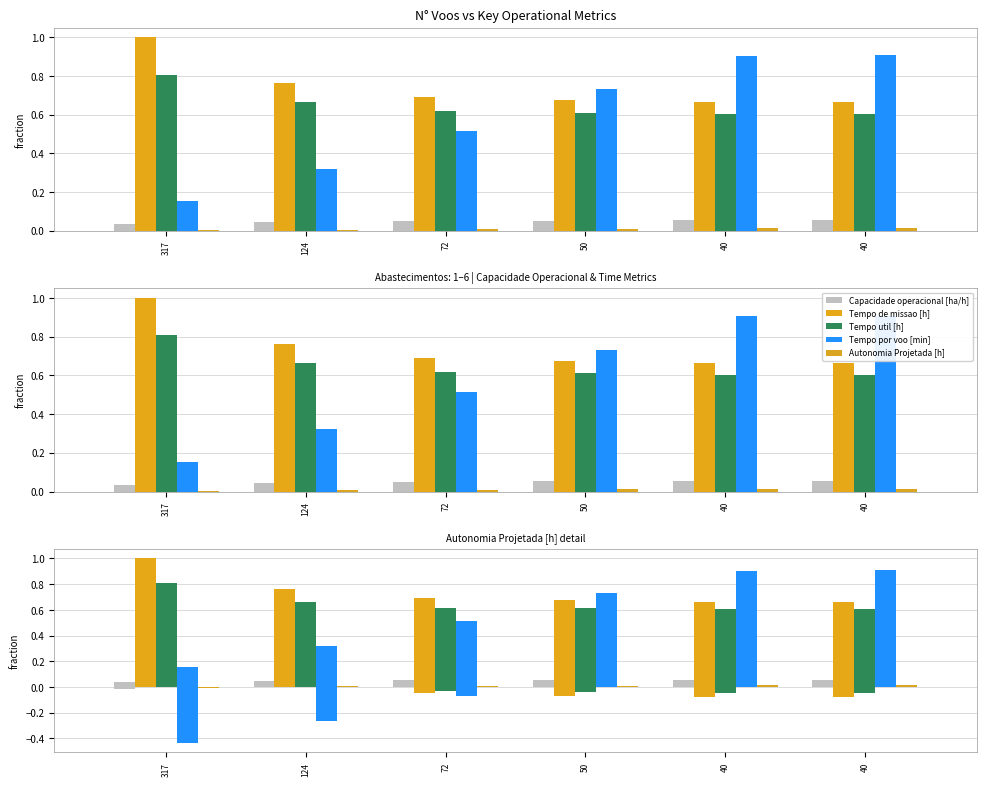

Count the number of data series in this chart.

5